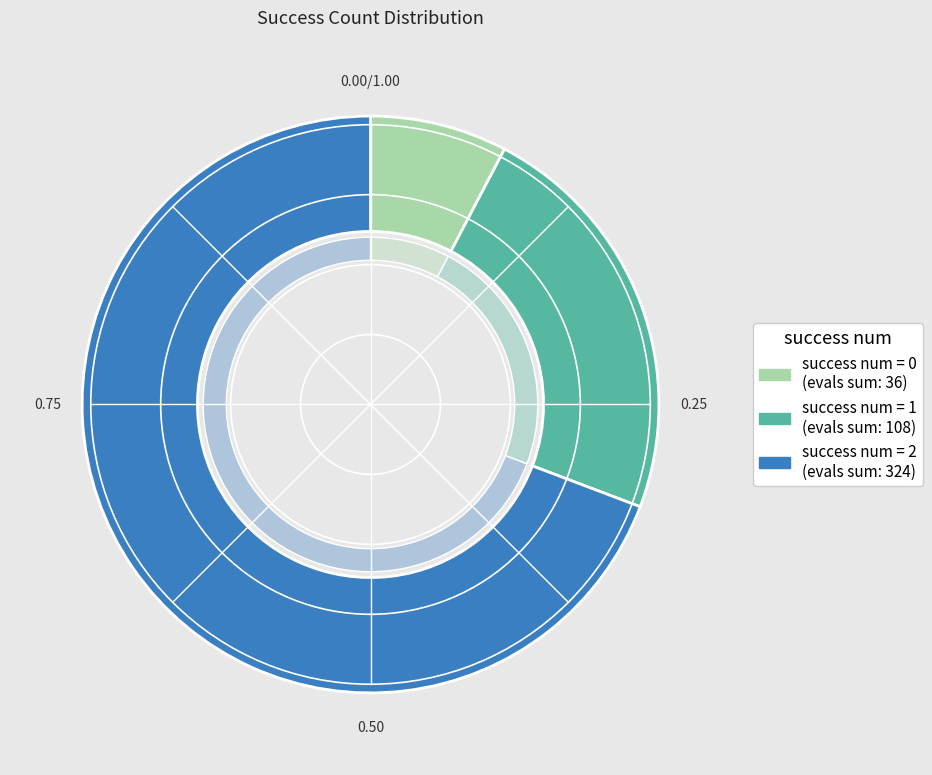

Which slice is the largest?

2